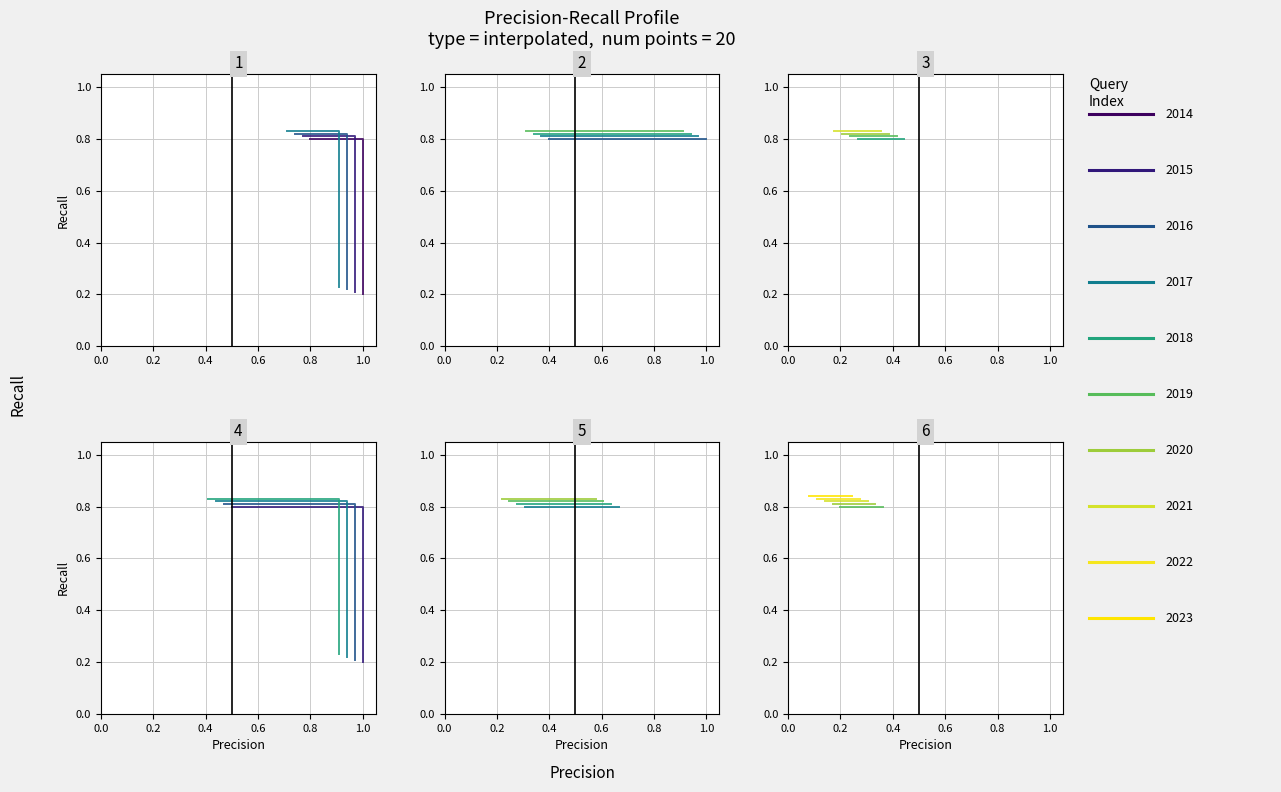

True or false: Query-2015 has more than 1 interior local peaks.

False